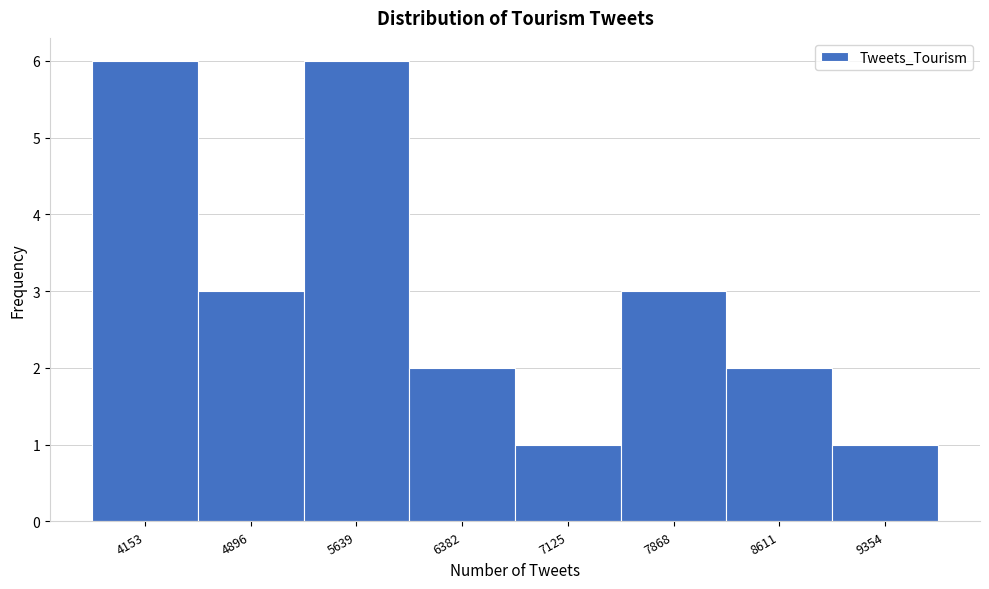

Reading left to right, what are all the values shown in this chart?

6	3	6	2	1	3	2	1